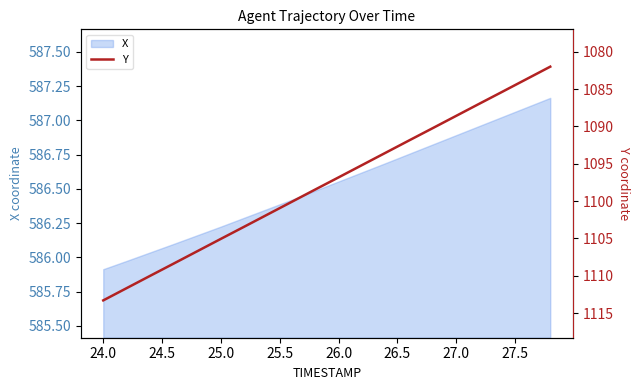

Is it true that X equals 219.1 at 26.0?

False